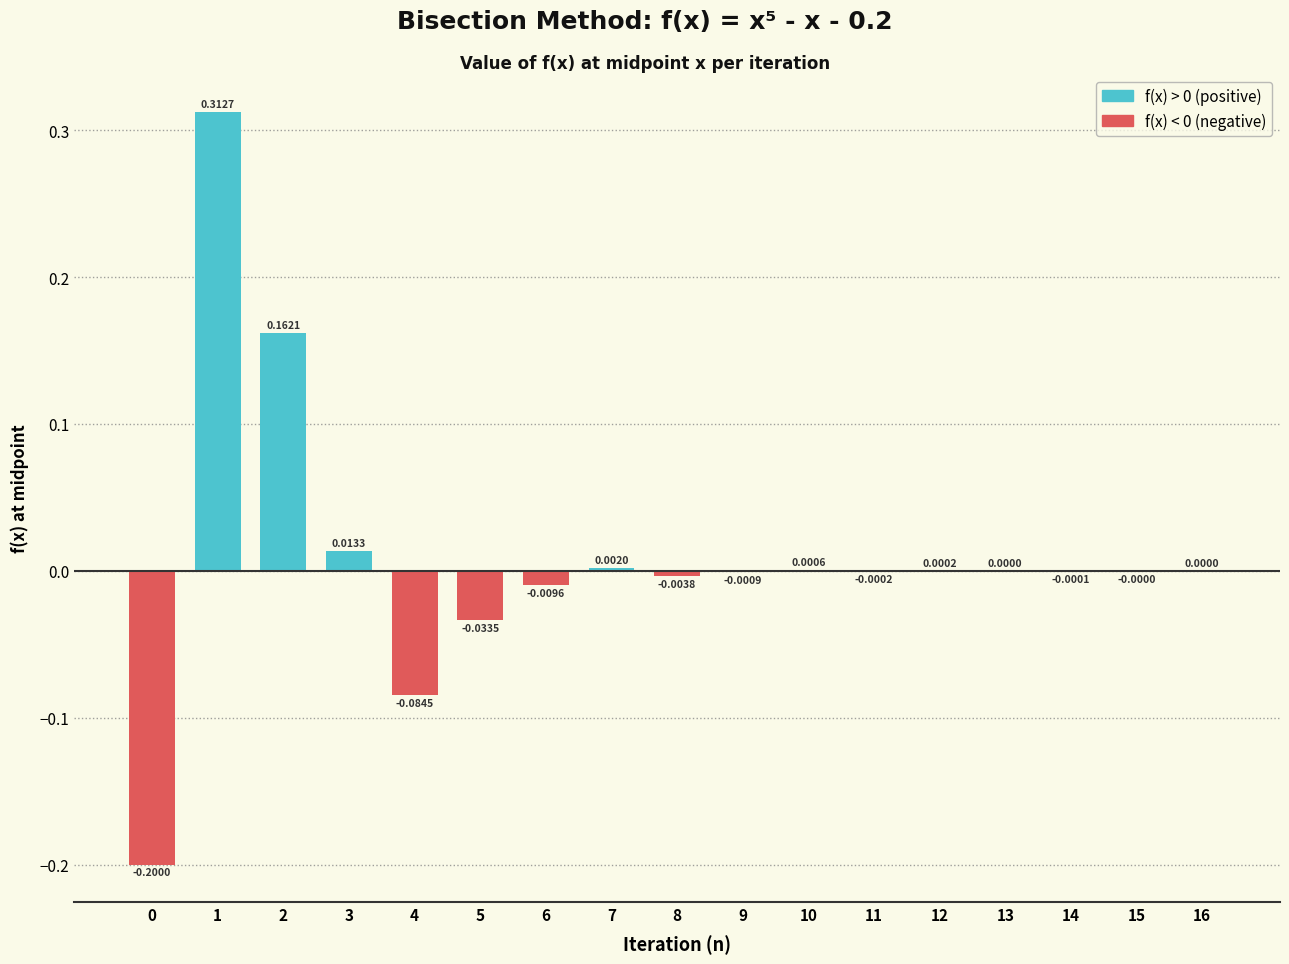

Which has a higher value, 3 or 9?

3